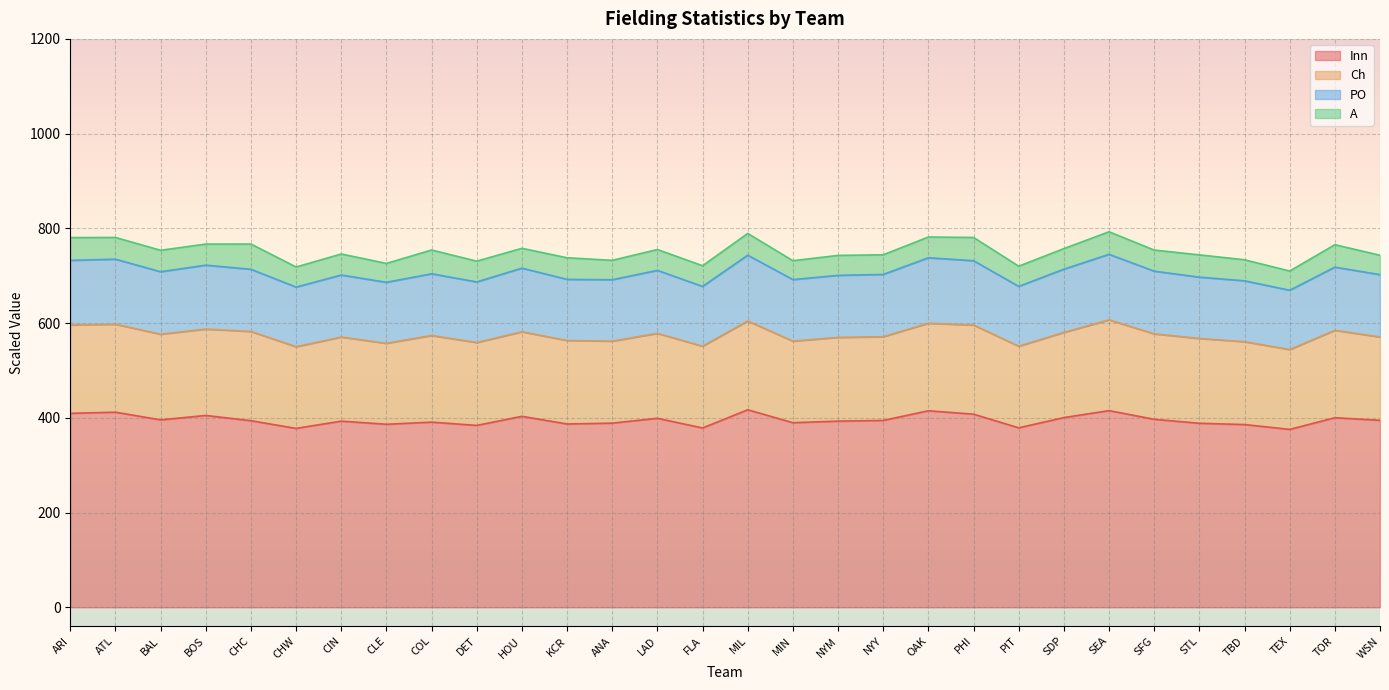

What is the minimum value for Inn?

375.6